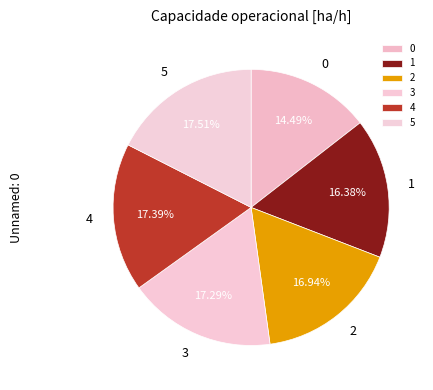

Approximately how many times larger is the value at 4 compared to 2?

1.0